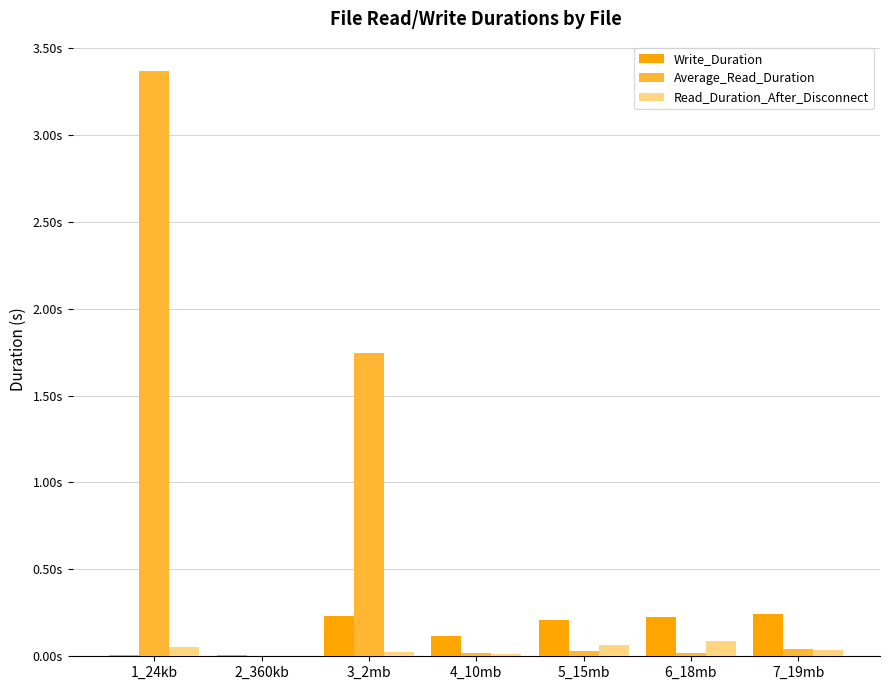

Are the bars grouped side by side (vs. stacked)?

Yes